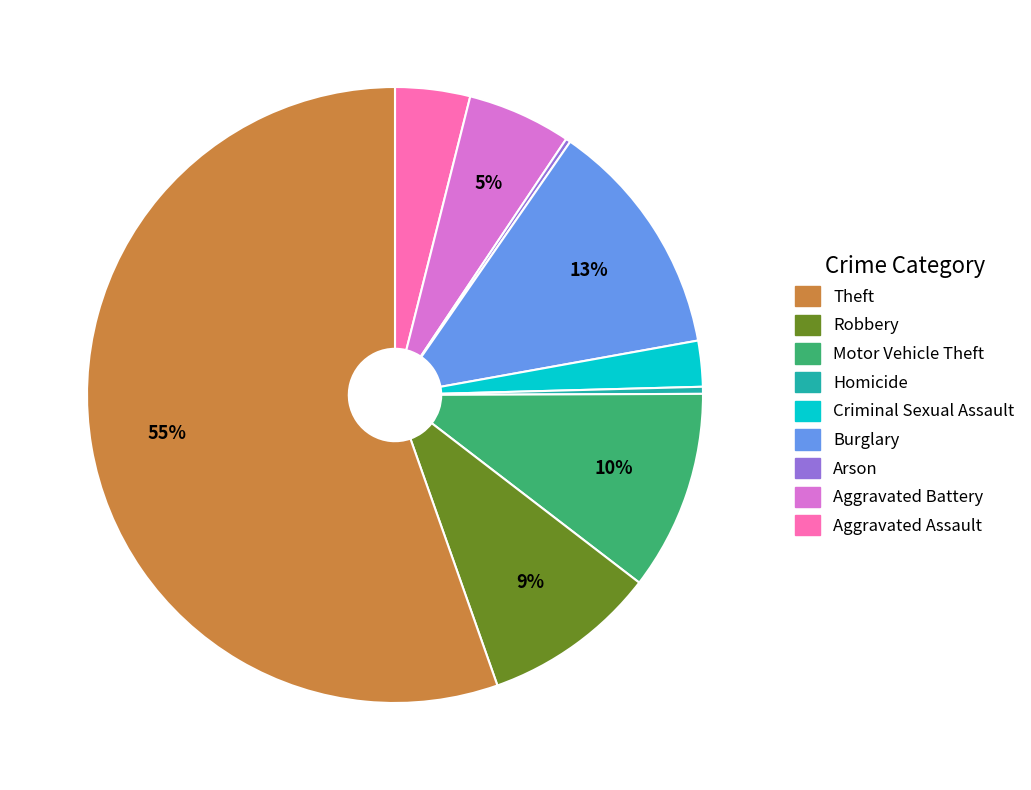

To the nearest percent, what is the average slice percentage?

11%